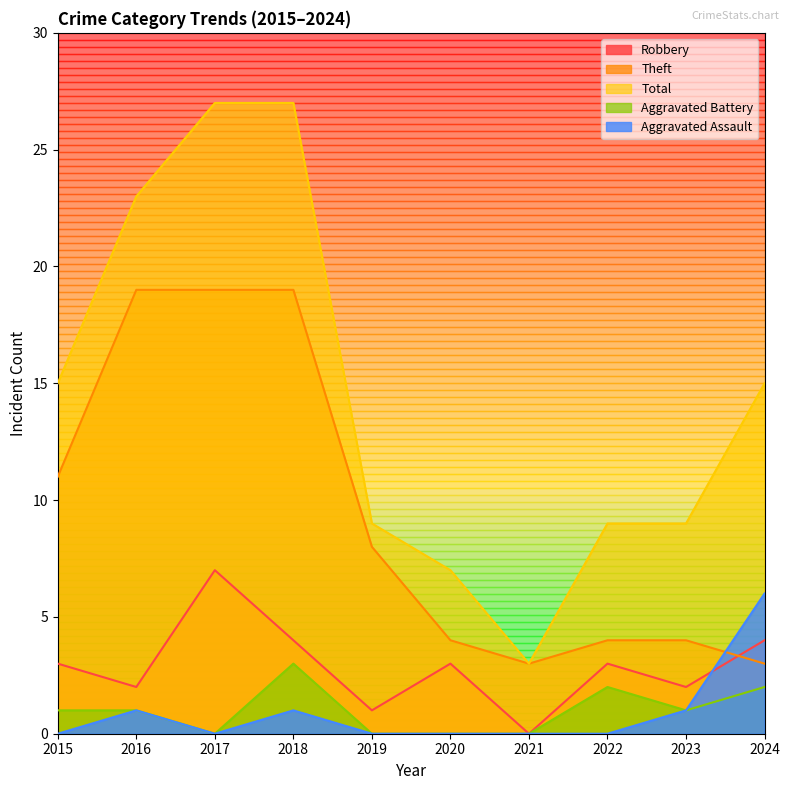

At which category does the chart reach its minimum across all series?

2021